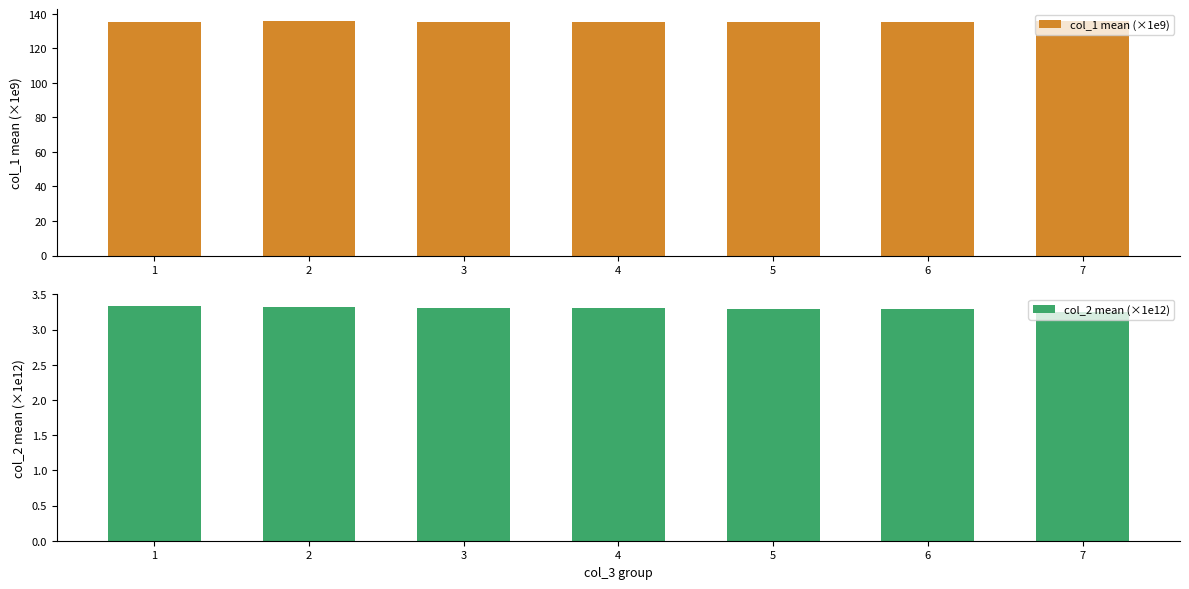

Which series has the largest total across all categories?

col_1 mean (×1e9)